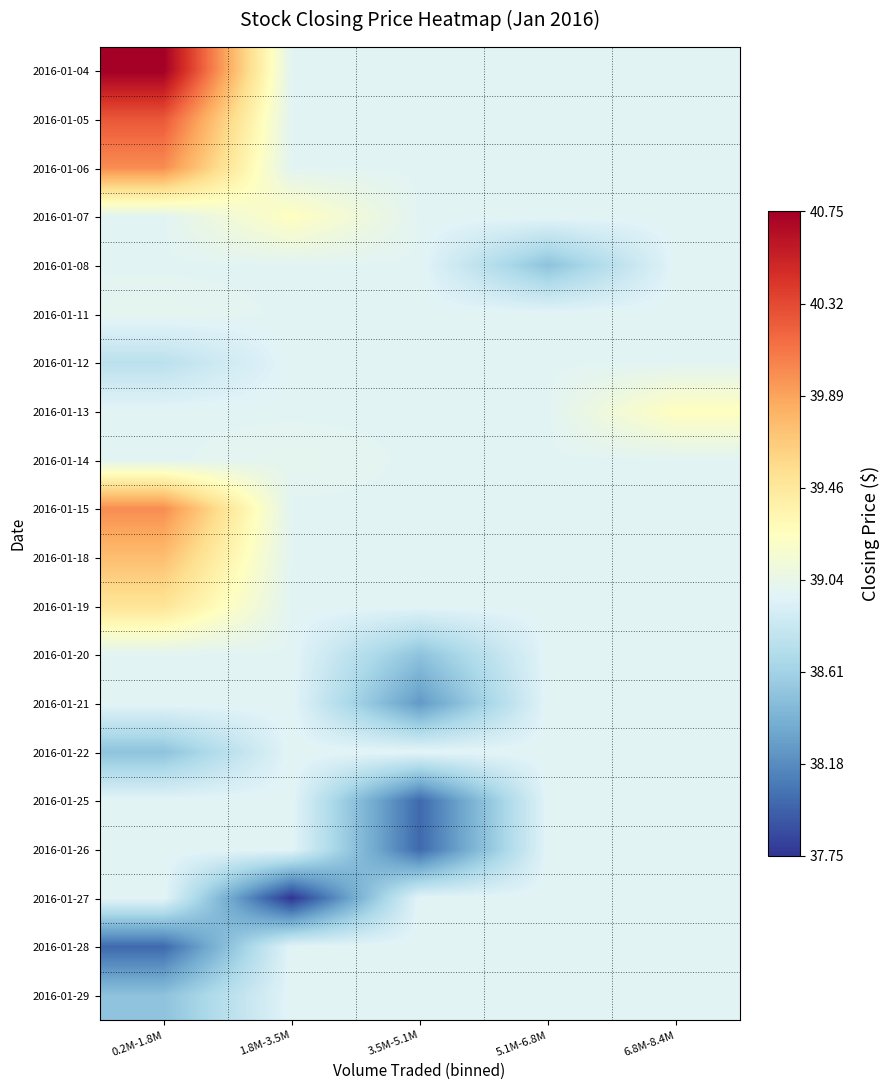

Between 1.8M-3.5M and 3.5M-5.1M, which is larger?

1.8M-3.5M